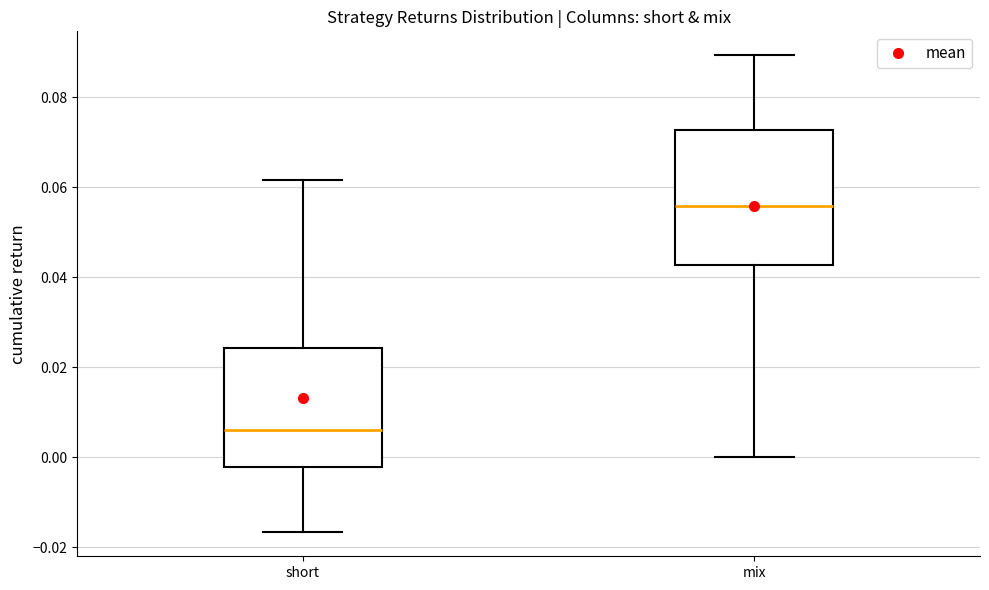

Which box's median line is the highest?

mix